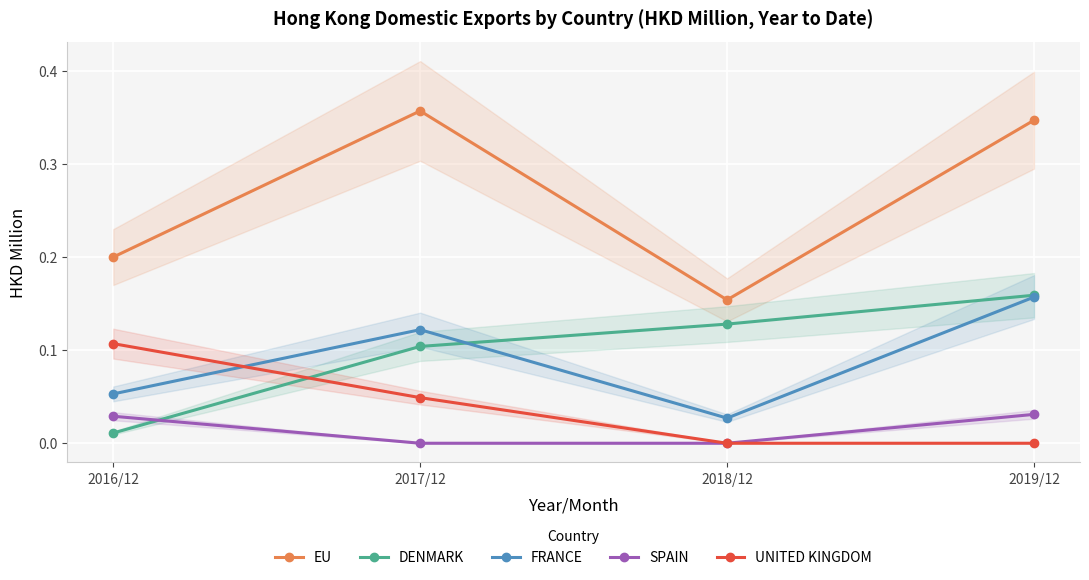

Rank the series at 2016/12 from lowest to highest value.

DENMARK, SPAIN, FRANCE, UNITED KINGDOM, EU